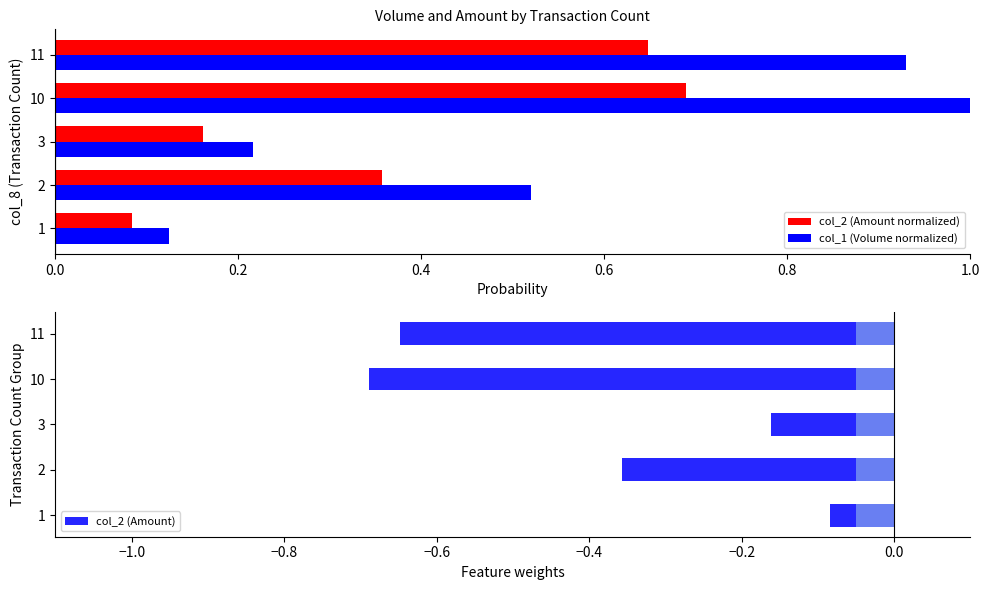

Are the bars horizontal?

Yes